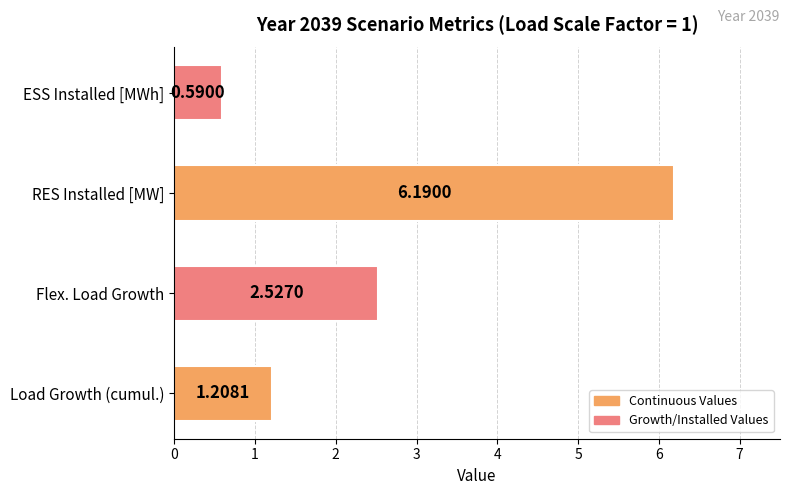

Which label corresponds to the smallest value in the chart?

ESS Installed [MWh]